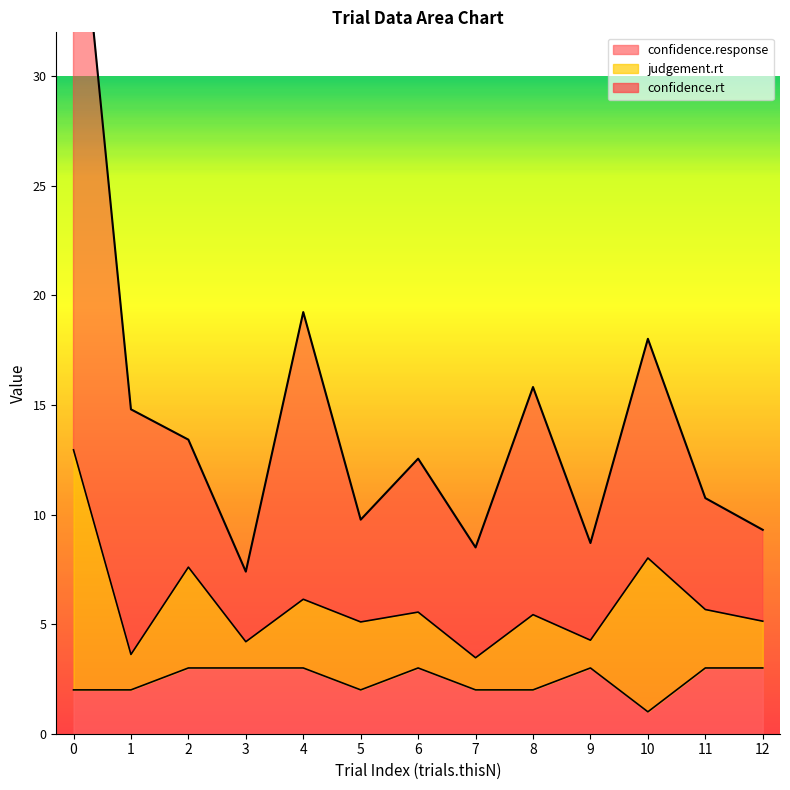

The value of confidence.response at 1 is 2. True or false?

True